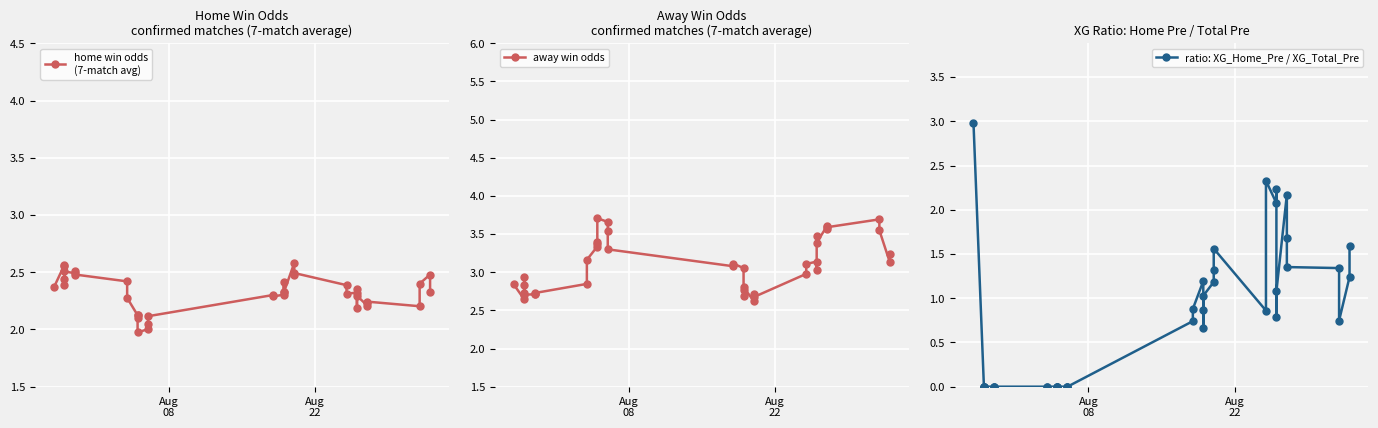

What are all the series names shown in the legend?

home win odds
(7-match avg), away win odds, ratio: XG_Home_Pre / XG_Total_Pre